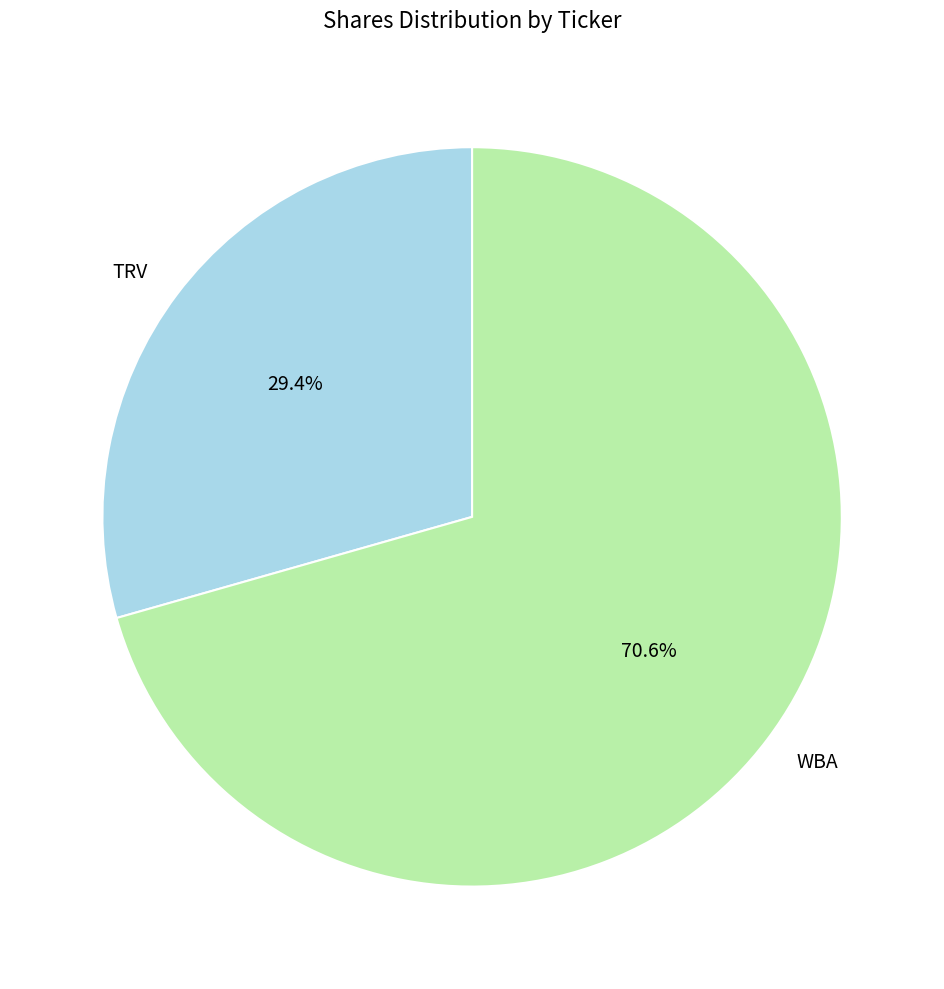

To the nearest percent, what portion does TRV represent?

29%